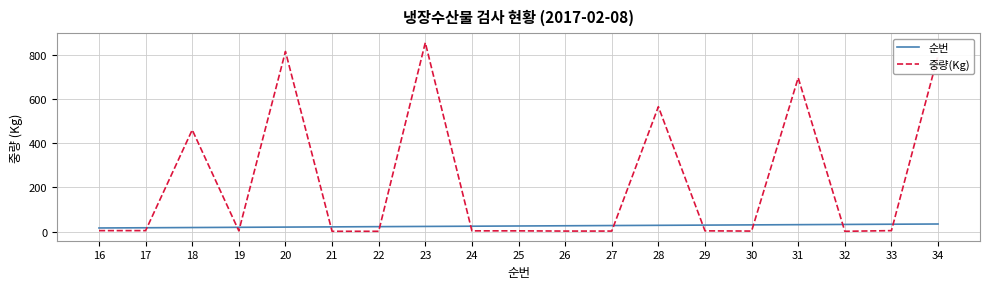

At which label does 중량(Kg) first exceed 3?

16